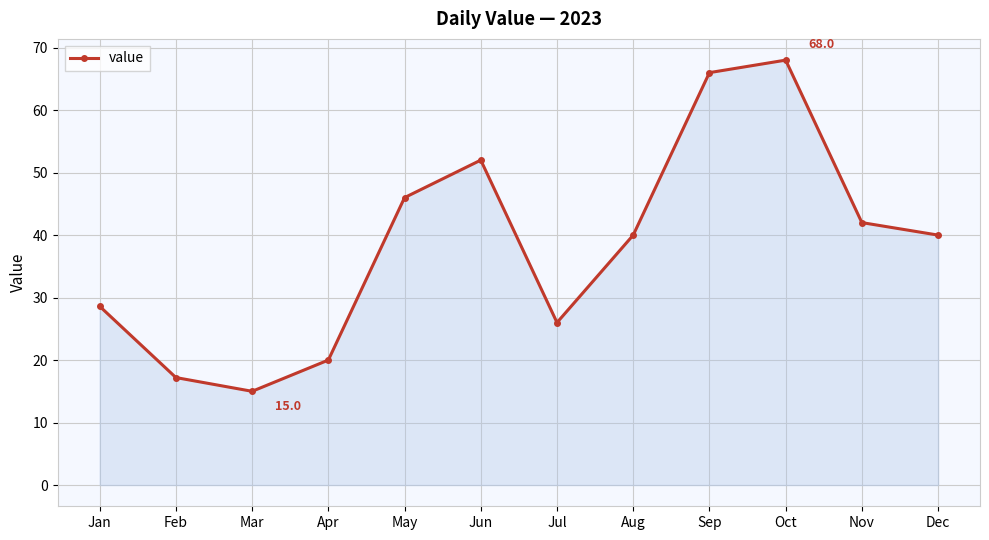

How many series are shown in this chart?

1